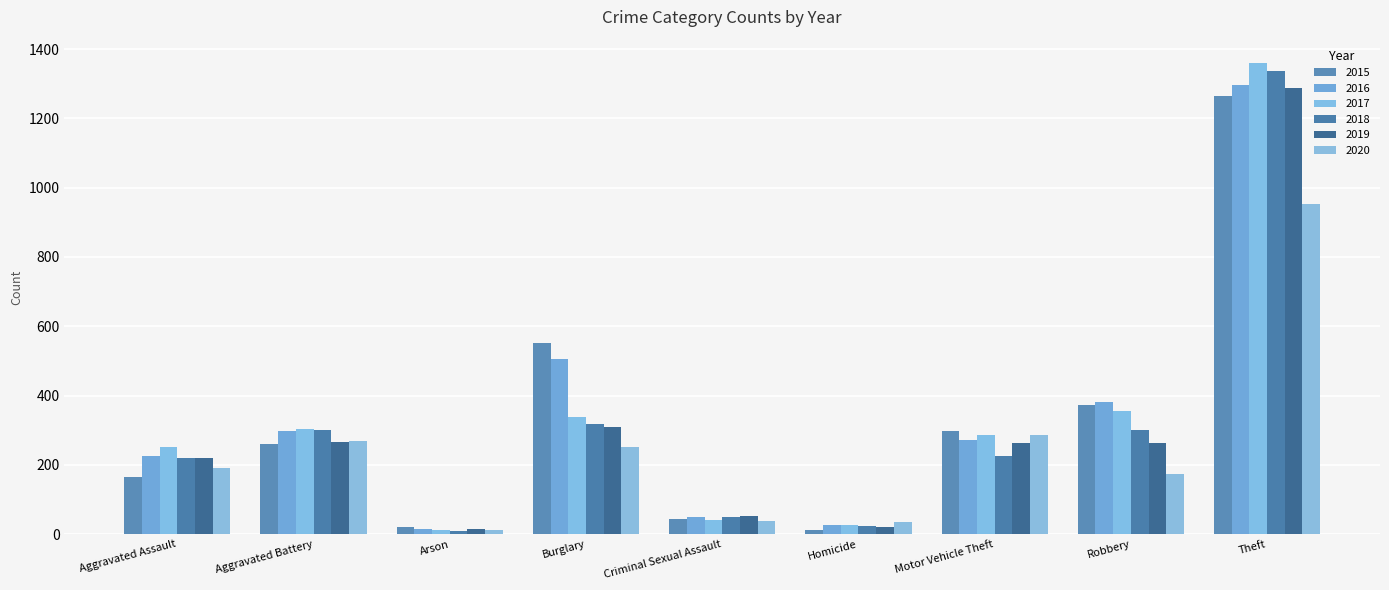

The value of 2015 at Criminal Sexual Assault is 43. True or false?

True